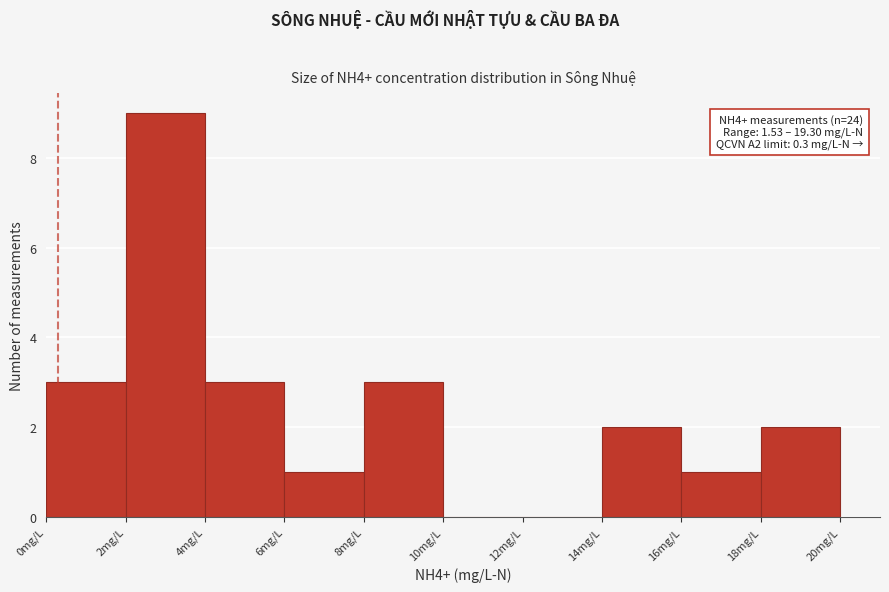

Over which range of the x-axis is the bar tallest?

2 to 4